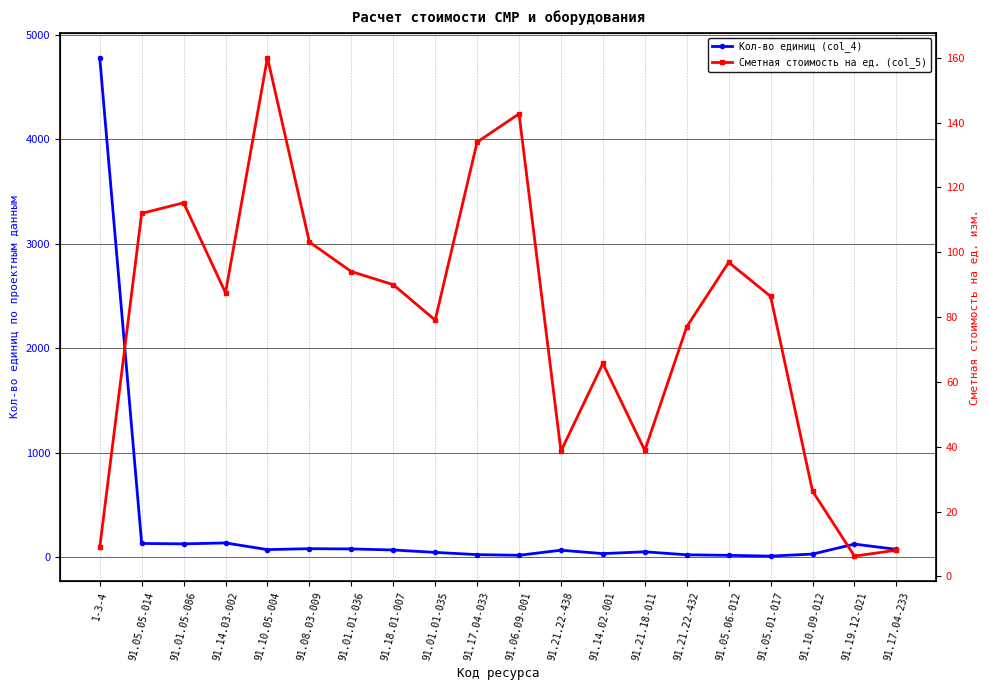

How many times do Сметная стоимость на ед. (col_5) and Кол-во единиц (col_4) cross each other?

6